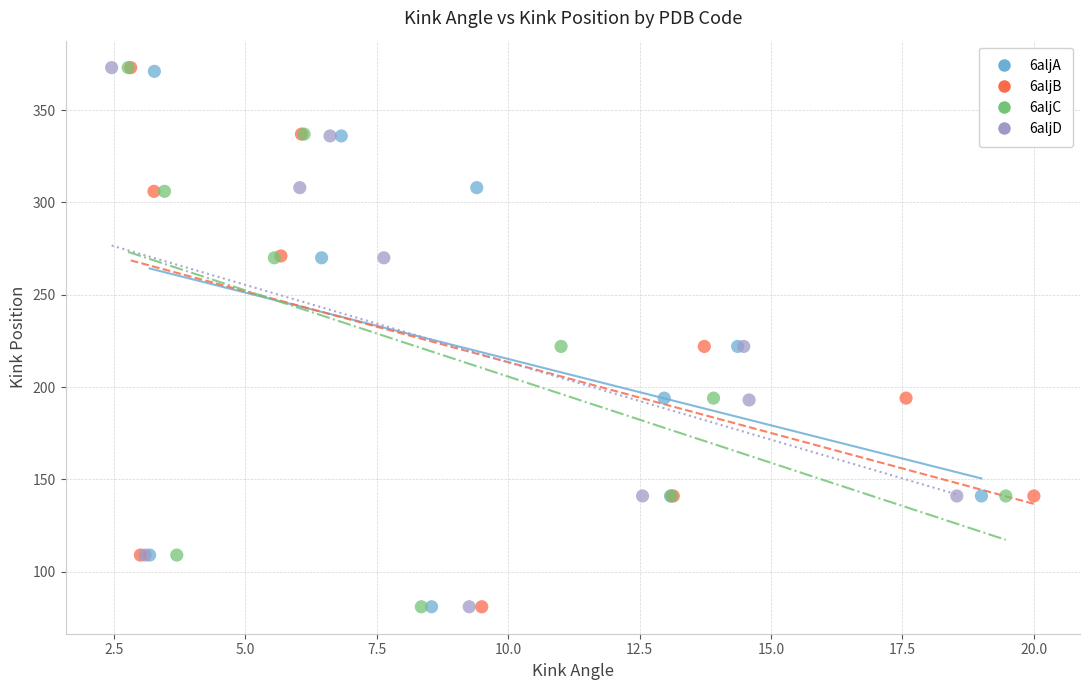

What are all the series names shown in the legend?

6aljA, 6aljB, 6aljC, 6aljD